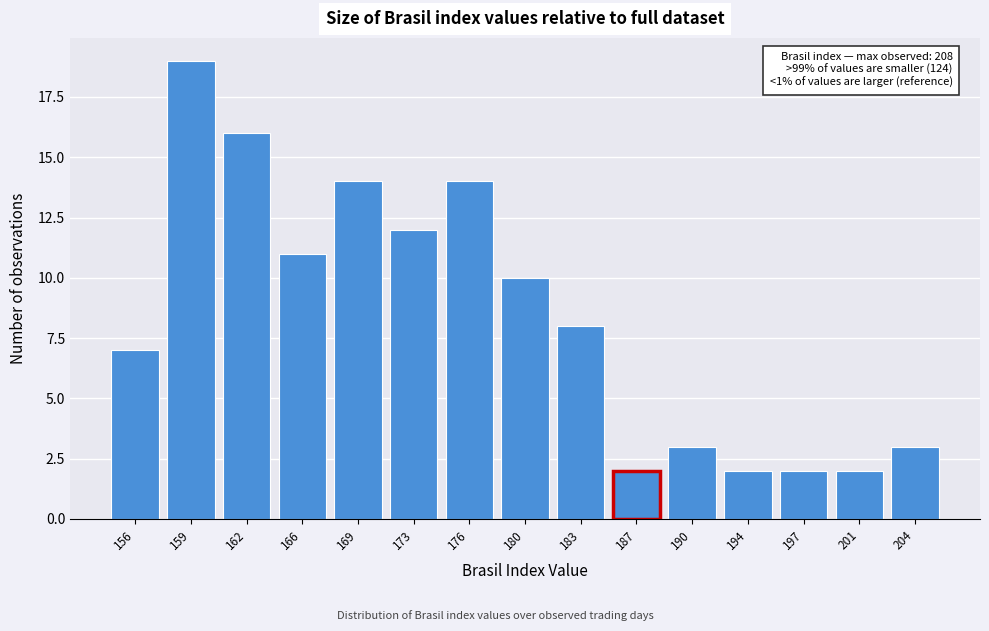

Reading left to right, list all the values displayed in this chart.

156=7	159=19	162=16	166=11	169=14	173=12	176=14	180=10	183=8	187=2	190=3	194=2	197=2	201=2	204=3